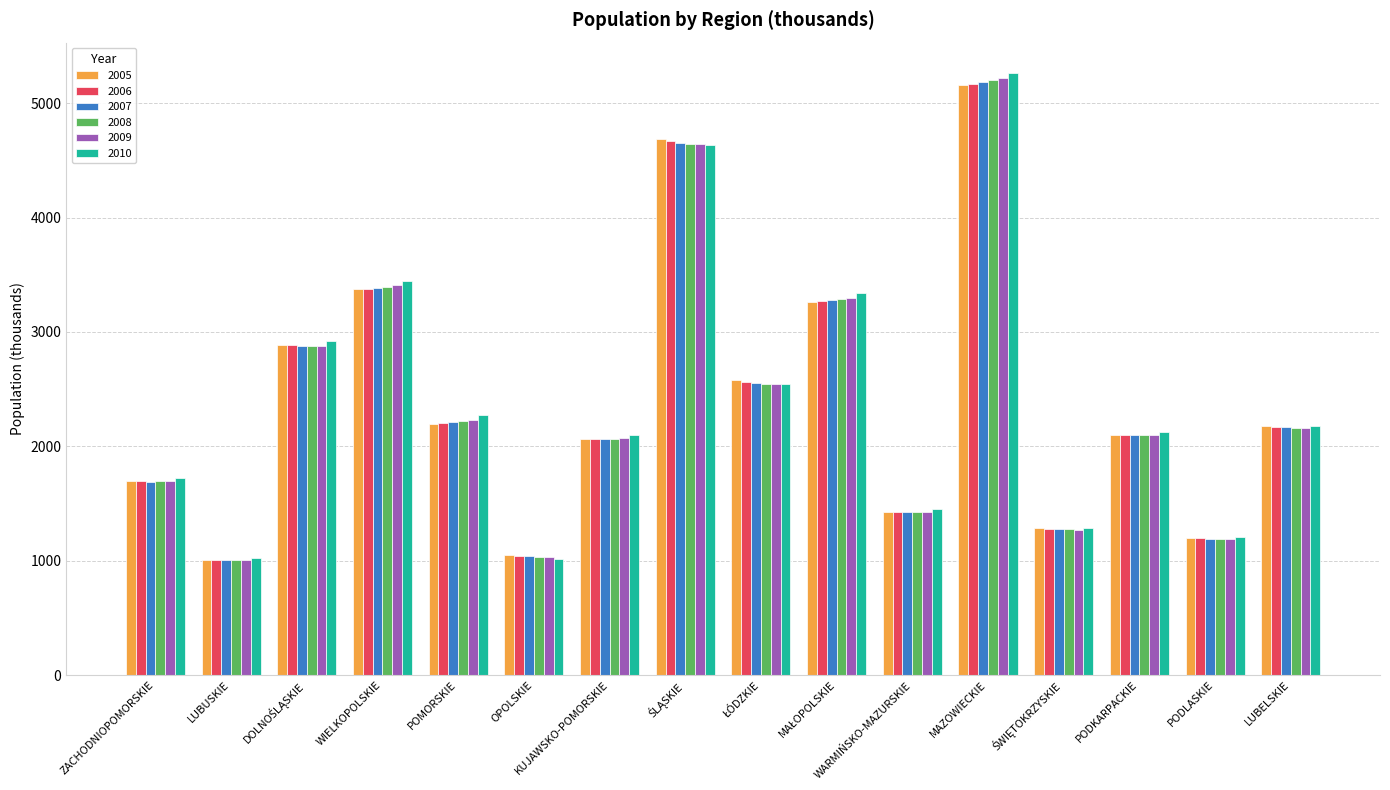

The value of 2005 at POMORSKIE is 2951.0. True or false?

False